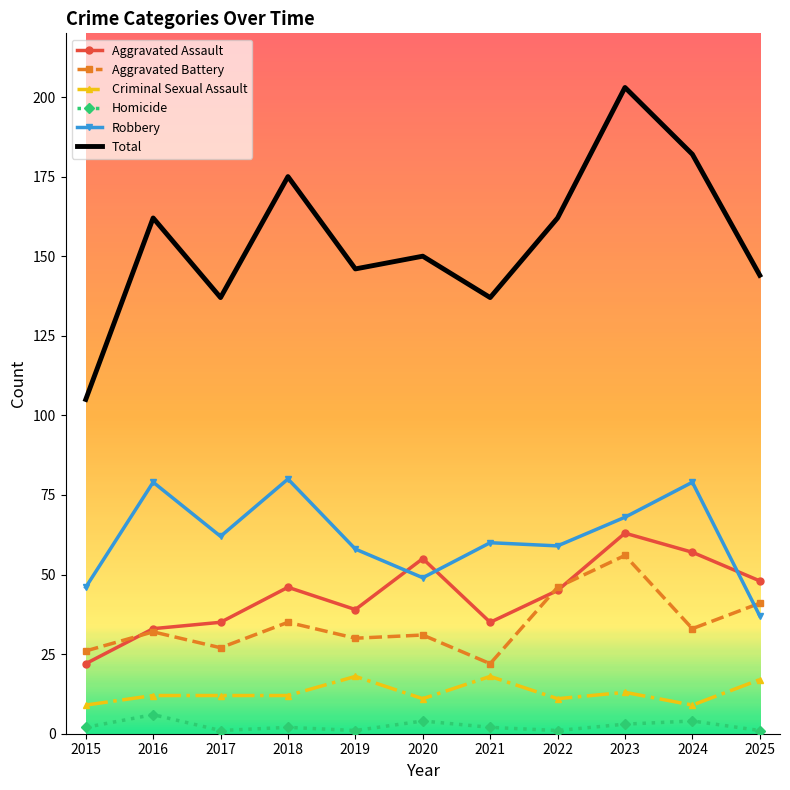

What is the spread (max minus min) of values at 2017?

136